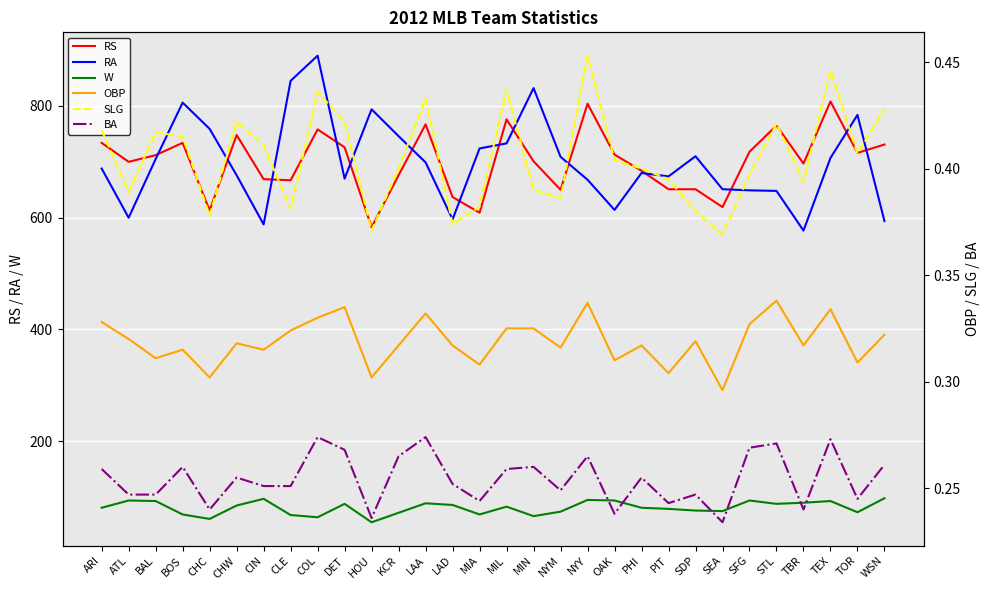

Is the value of OBP at LAD greater than the value of SLG at WSN?

No